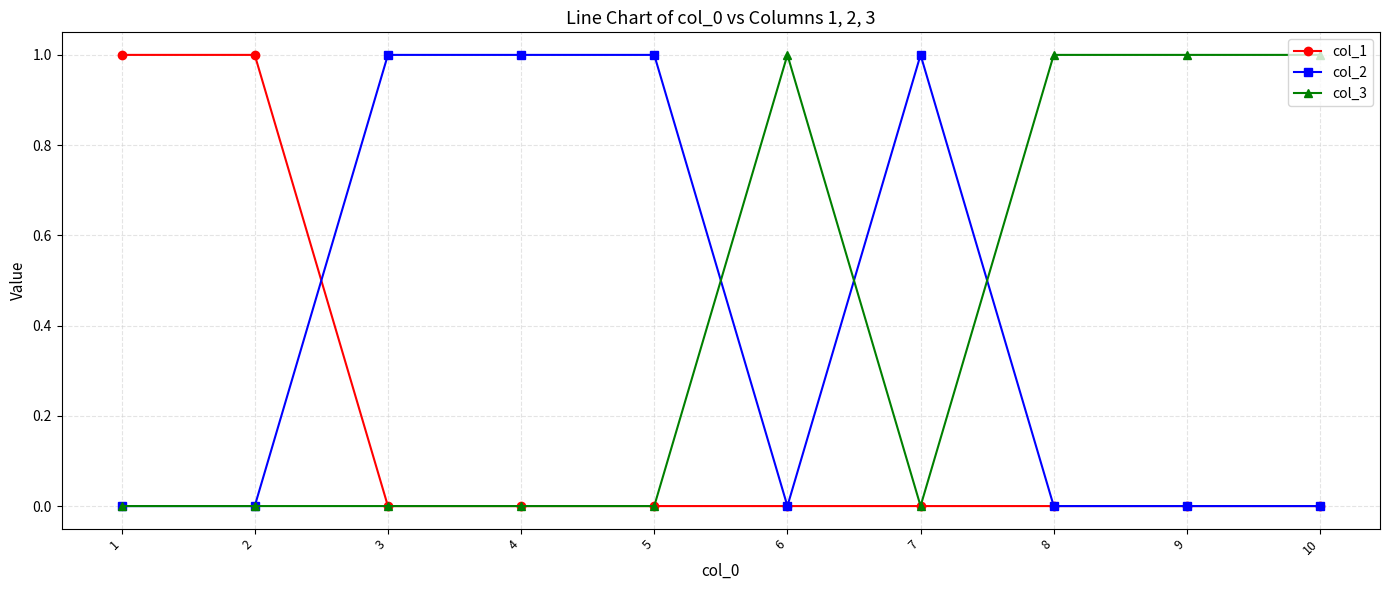

What are all the series names shown in the legend?

col_1, col_2, col_3